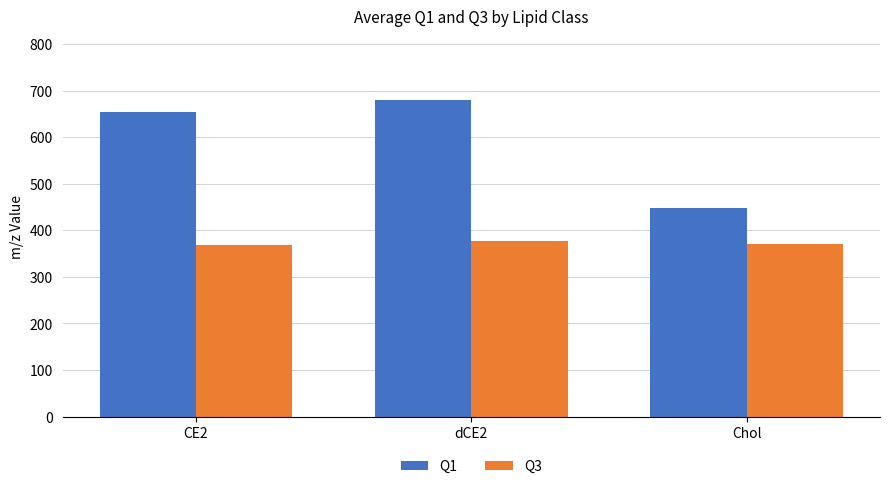

Are the bars grouped side by side (vs. stacked)?

Yes